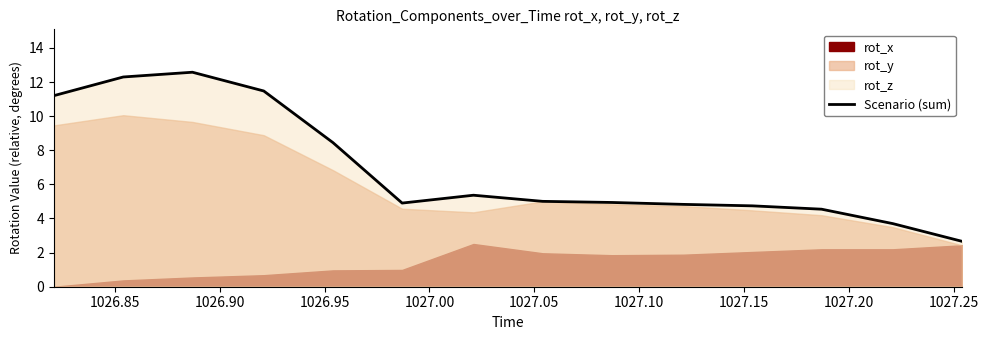

What is the lowest value of the Scenario (sum) series?

2.7